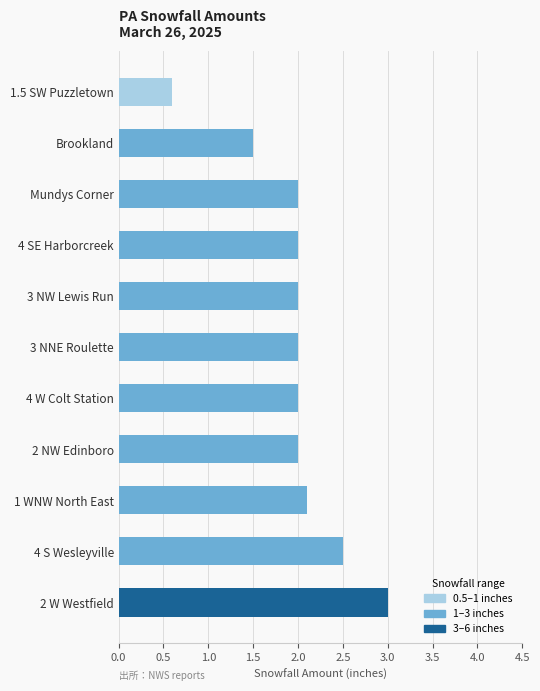

Is it true that the value at 3 NW Lewis Run is 2.0?

True